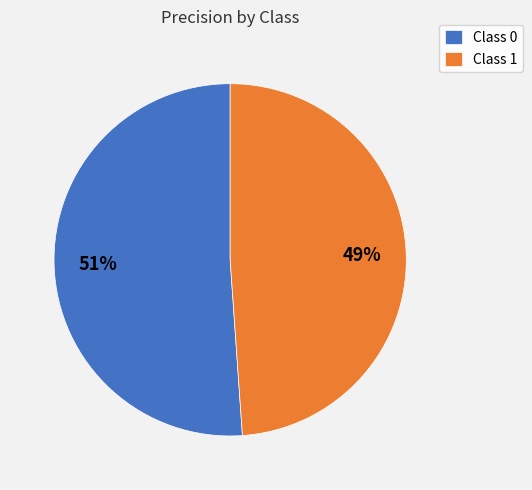

Is there any slice that represents more than half of the pie?

Yes